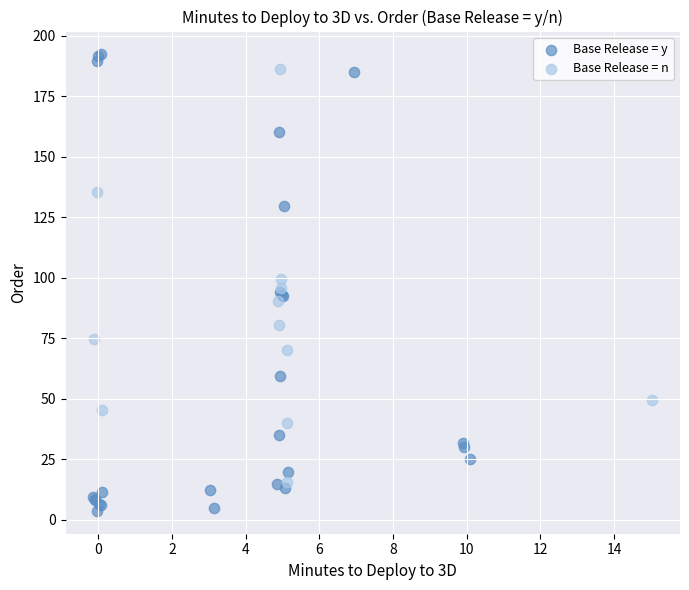

Which series contains the lowest Y value?

Base Release = y